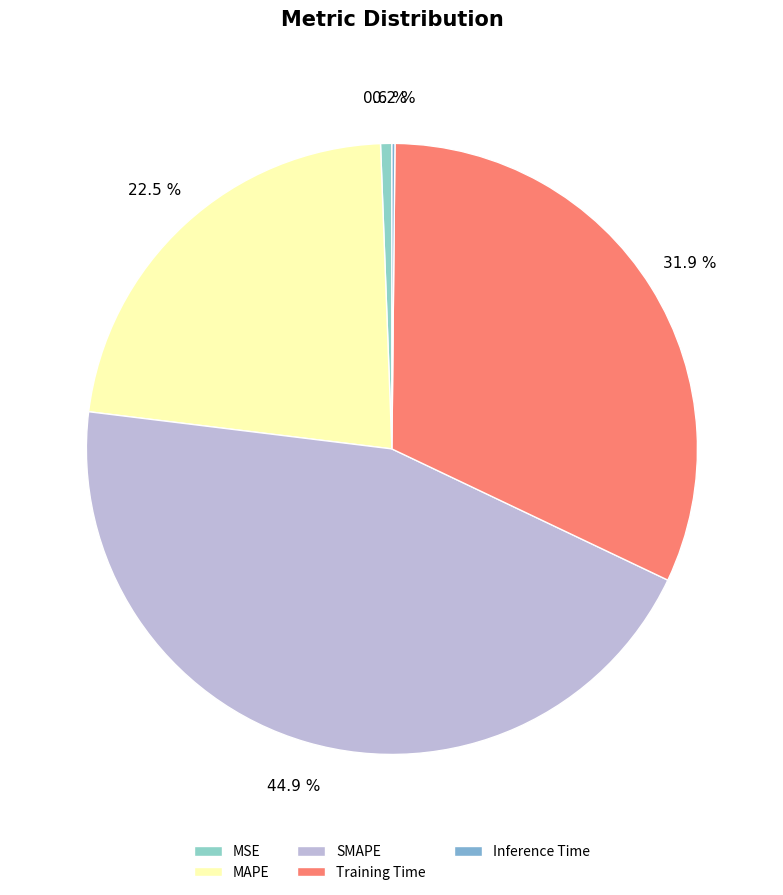

Which has a higher value, SMAPE or Inference Time?

SMAPE